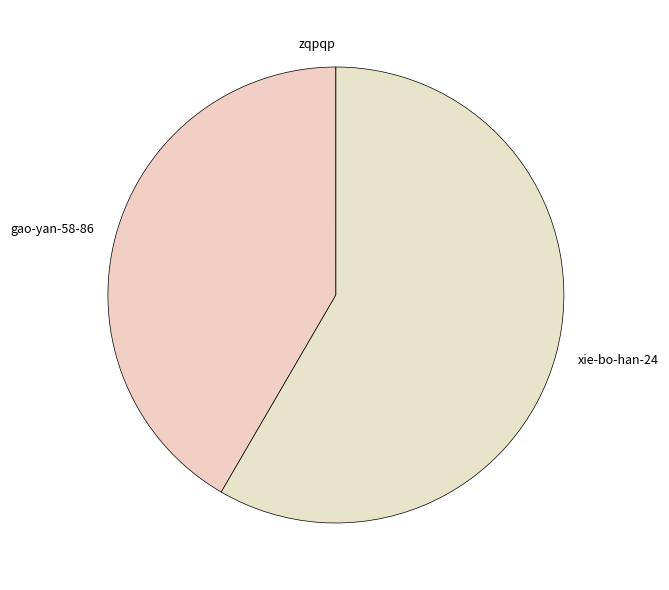

What is the ratio of the value at gao-yan-58-86 to the value at xie-bo-han-24?

0.7